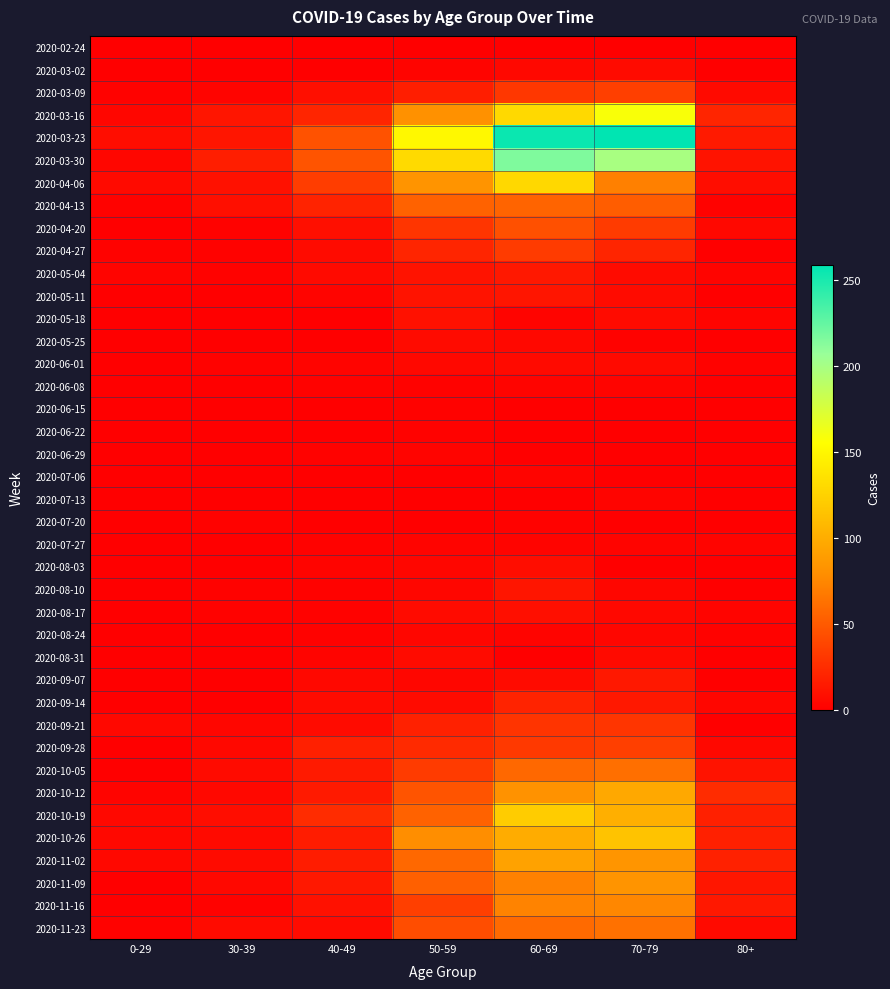

What is the total value across all series at 0-29?

65